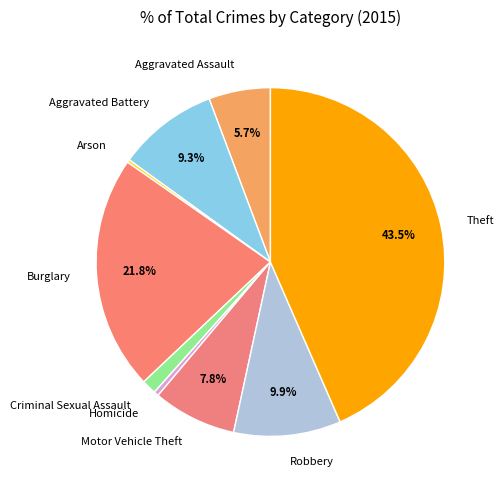

What is the largest slice in the pie chart?

Theft